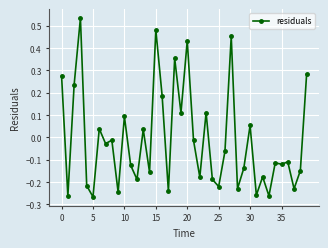

What is the sum of all values?

-0.5